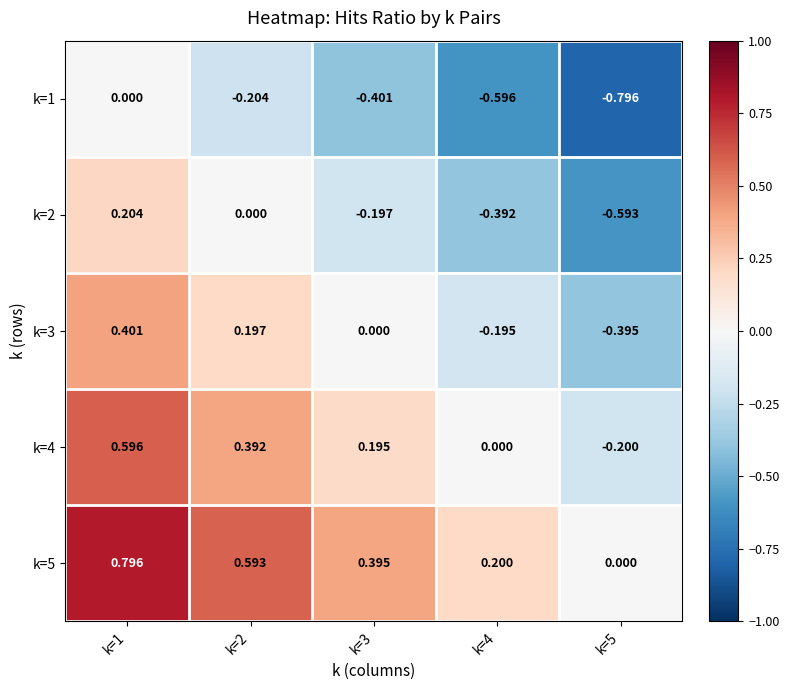

Is the value of k=1 at k=2 greater than the value of k=3 at k=4?

No